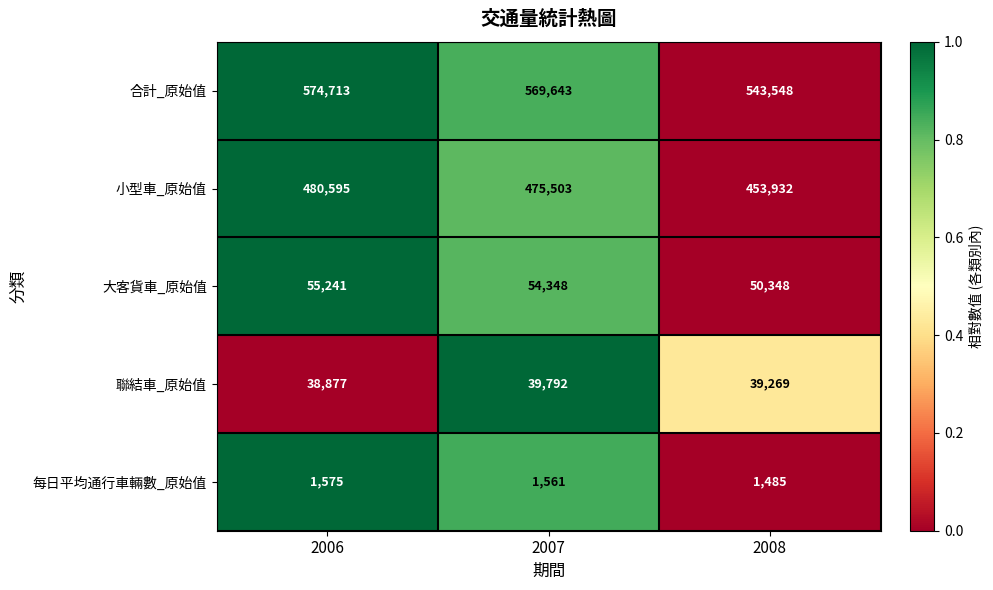

How many values in the 聯結車_原始值 series are below 39269?

1